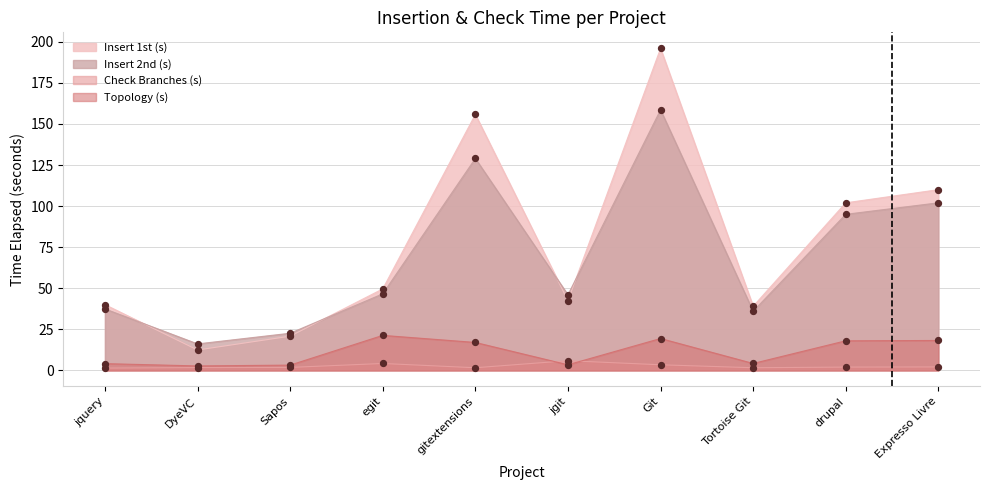

Which series has the largest total across all categories?

Insert 1st (s)